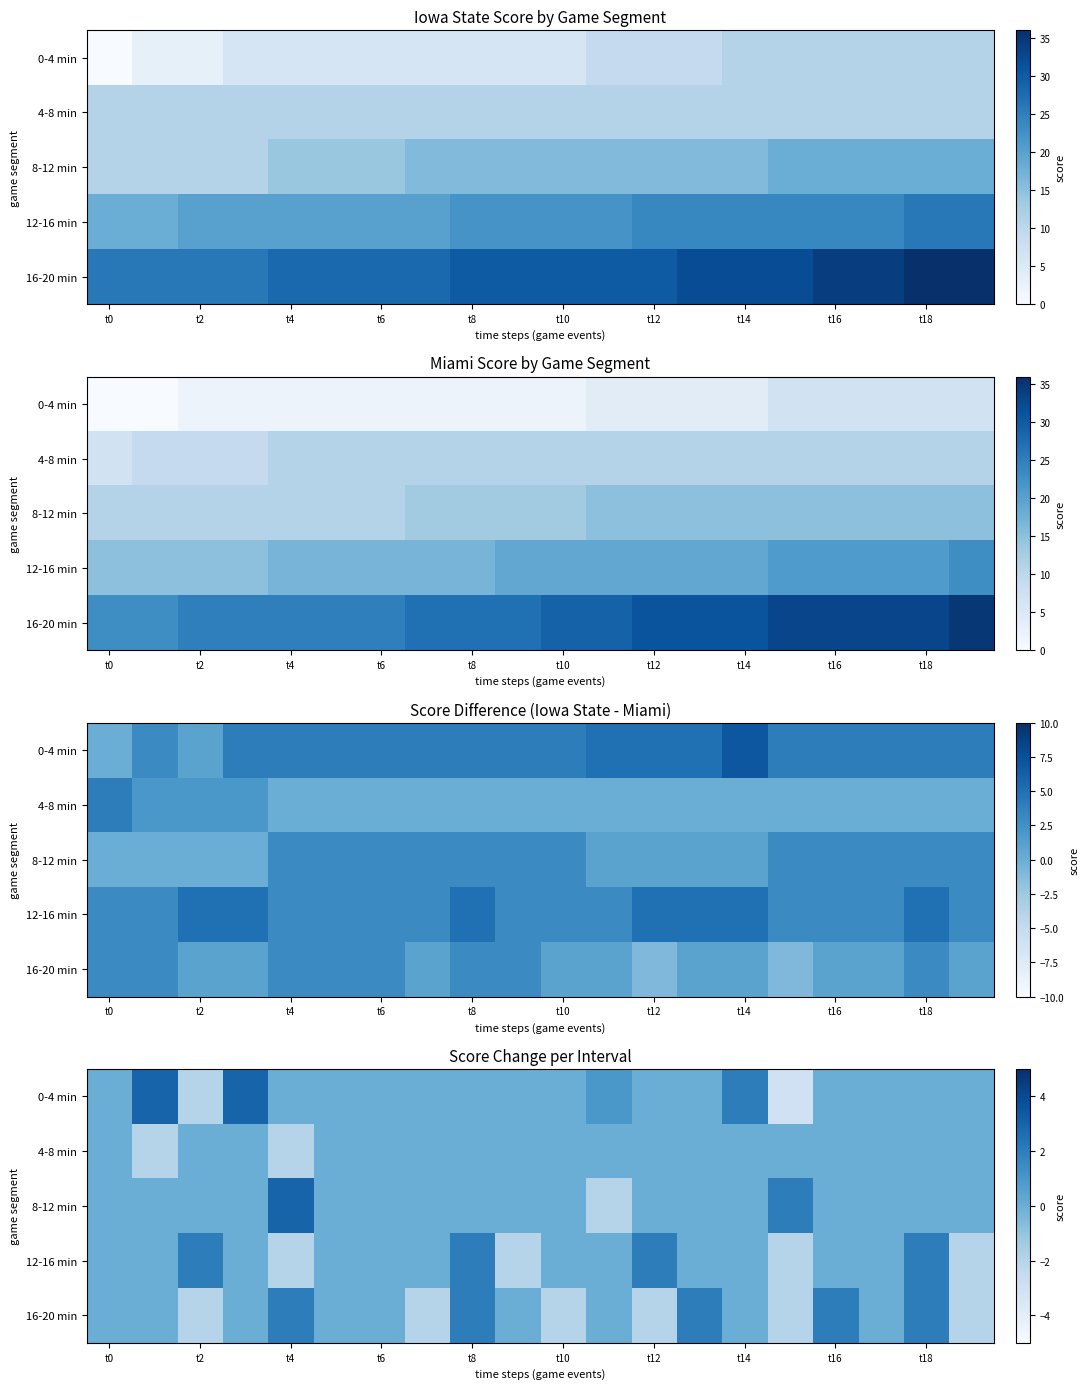

How many negative values does the 4-8 min series have?

2